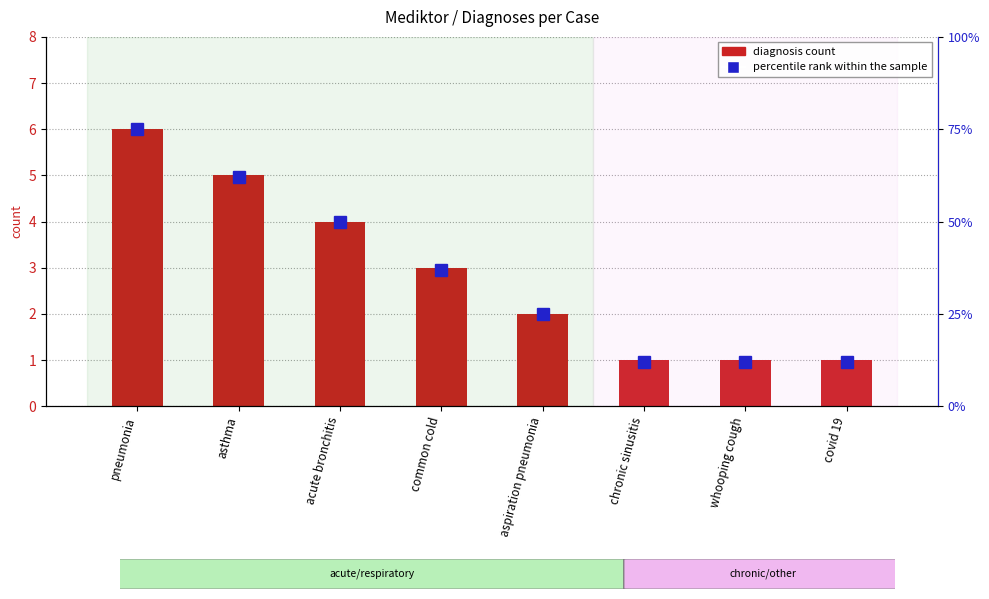

At how many categories does at least one series exceed 2?

8